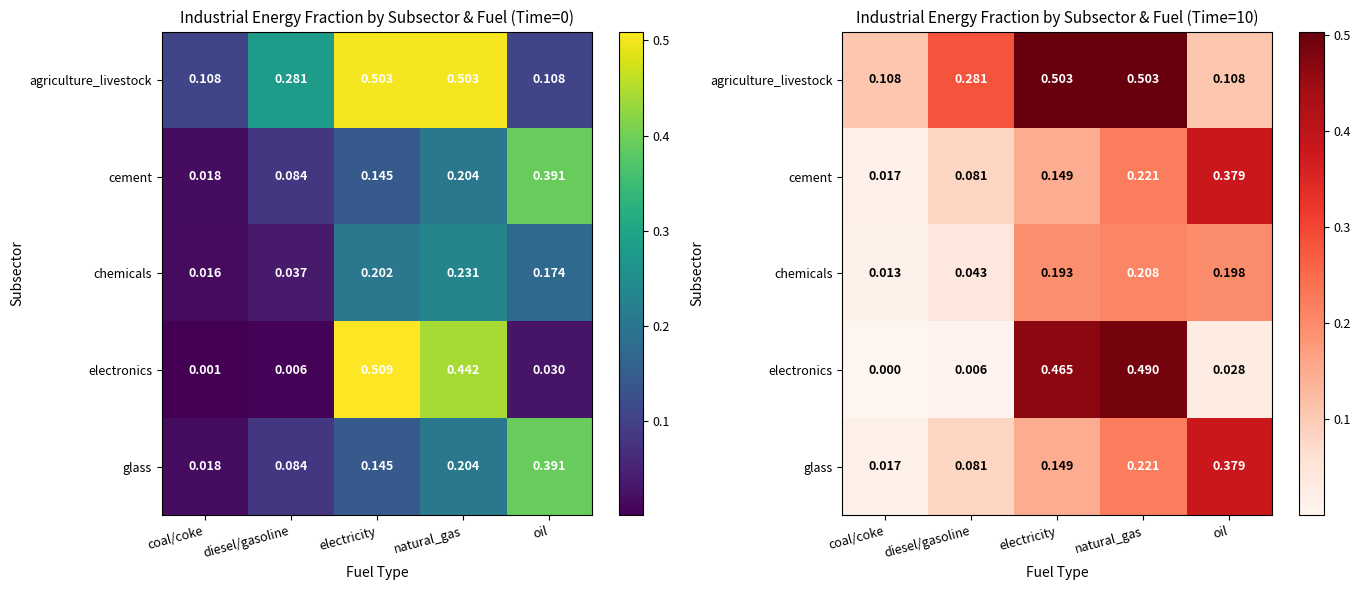

Which series has the widest spread of values?

electronics